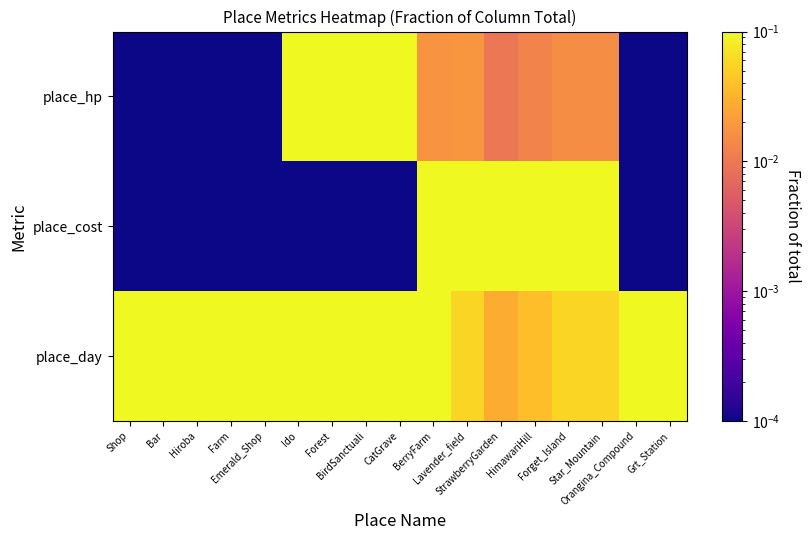

Reading left to right, what are all the values shown in this chart?

place_day: Shop=1.0	Bar=1.0	Hiroba=1.0	Farm=1.0	Emerald_Shop=1.0	Ido=0.5	Forest=0.8	BirdSanctuali=0.5	CatGrave=0.7	BerryFarm=0.1	Lavender_field=0.1	StrawberryGarden=0.0	HimawariHill=0.0	Forget_Island=0.1	Star_Mountain=0.1	Orangina_Compound=1.0	Grt_Station=1.0
place_cost: Shop=0.0	Bar=0.0	Hiroba=0.0	Farm=0.0	Emerald_Shop=0.0	Ido=0.0	Forest=0.0	BirdSanctuali=0.0	CatGrave=0.0	BerryFarm=0.9	Lavender_field=0.9	StrawberryGarden=1.0	HimawariHill=0.9	Forget_Island=0.9	Star_Mountain=0.9	Orangina_Compound=0.0	Grt_Station=0.0
place_hp: Shop=0.0	Bar=0.0	Hiroba=0.0	Farm=0.0	Emerald_Shop=0.0	Ido=0.5	Forest=0.2	BirdSanctuali=0.5	CatGrave=0.3	BerryFarm=0.0	Lavender_field=0.0	StrawberryGarden=0.0	HimawariHill=0.0	Forget_Island=0.0	Star_Mountain=0.0	Orangina_Compound=0.0	Grt_Station=0.0